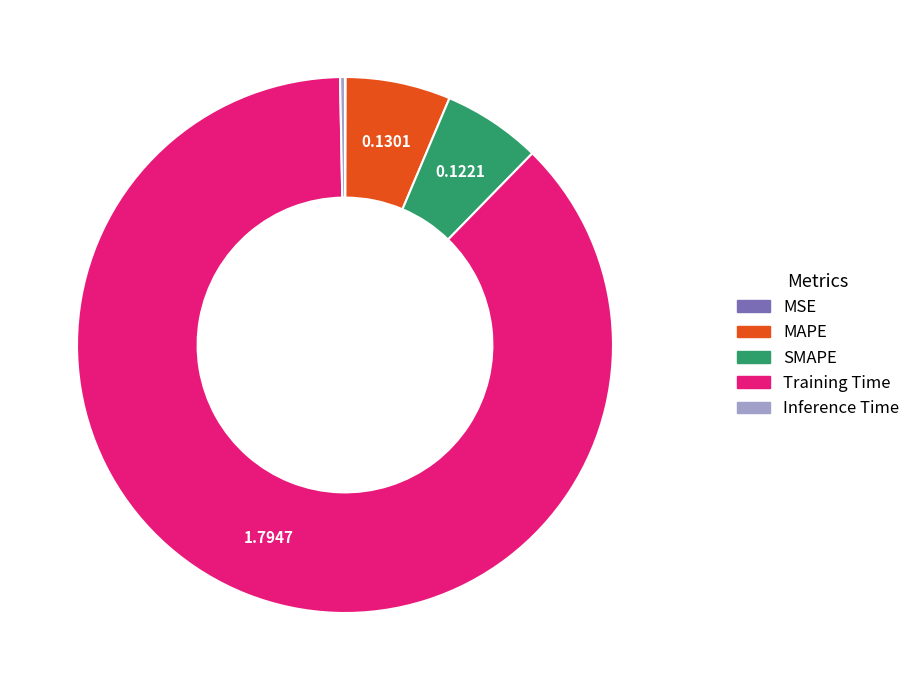

Is the sum of Training Time and SMAPE greater than half?

Yes